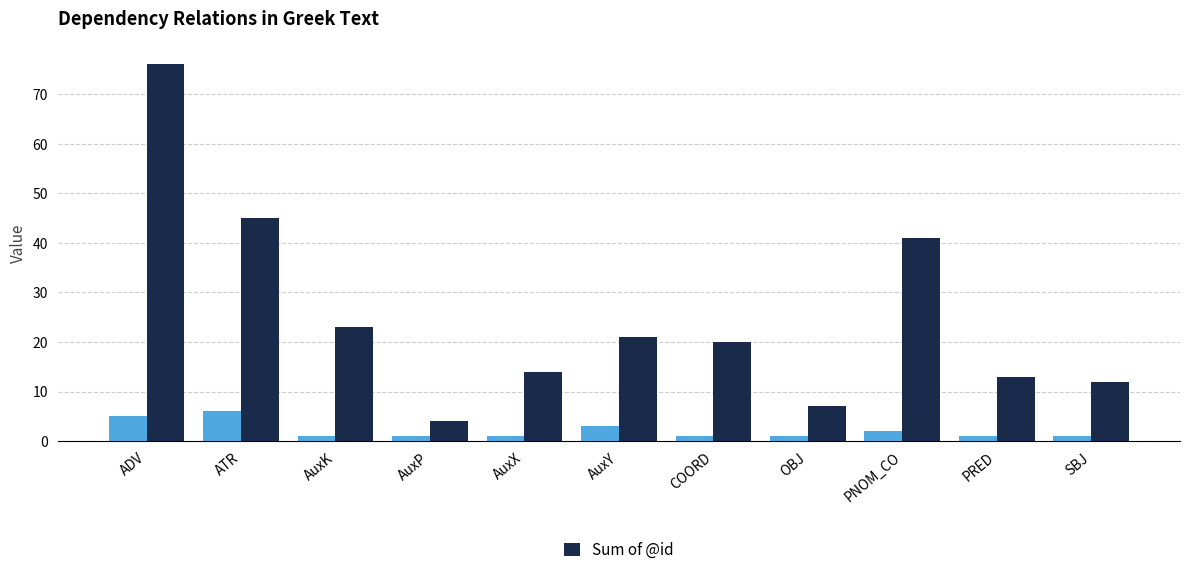

What is the total value across all series at ADV?

81